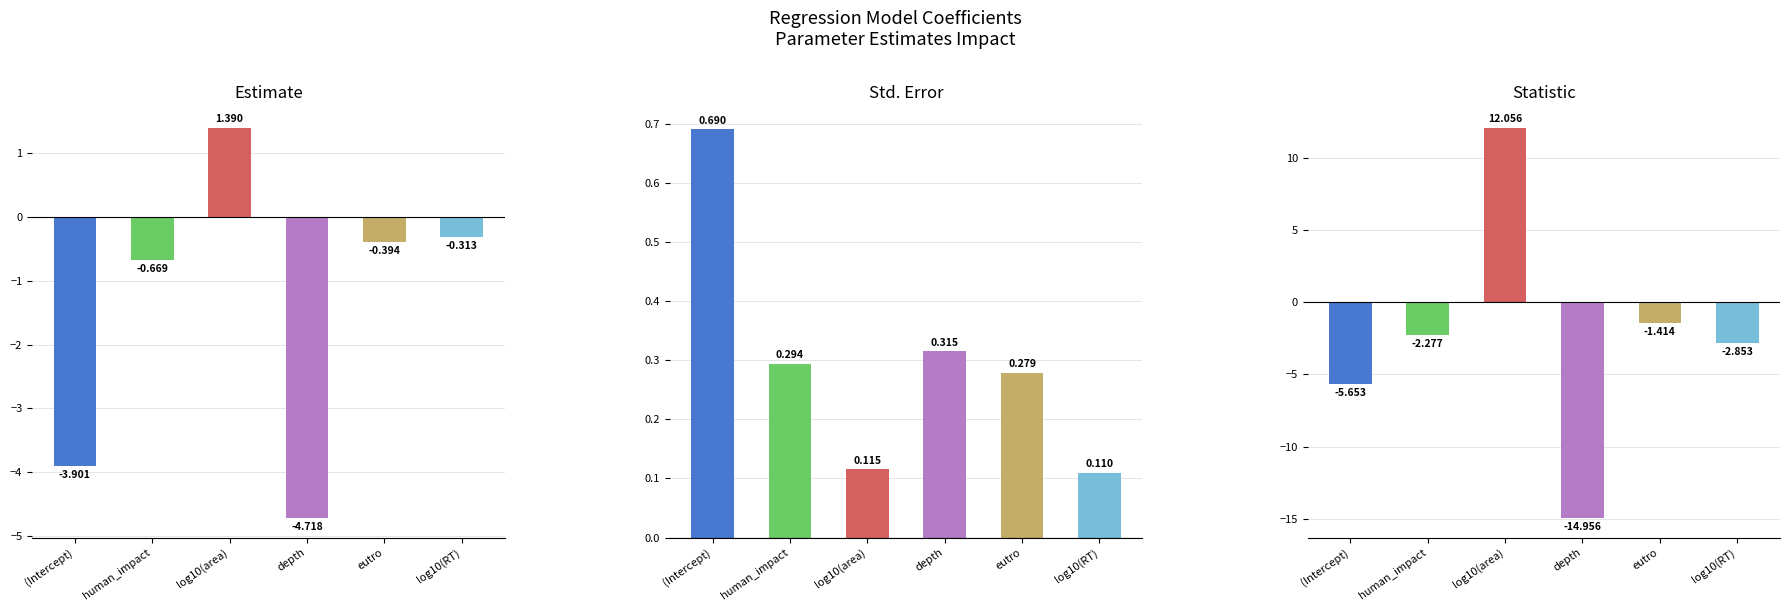

Read the std.error value at log10(RT).

0.1